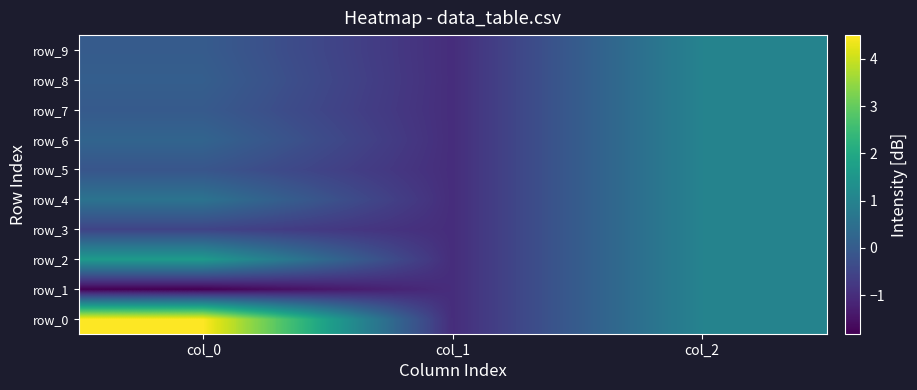

Reading left to right, extract all data points from this chart.

row_0: col_0=4.5	col_1=-1.0	col_2=1.0
row_1: col_0=-1.8	col_1=-1.0	col_2=1.0
row_2: col_0=1.6	col_1=-1.0	col_2=1.0
row_3: col_0=-0.5	col_1=-1.0	col_2=1.0
row_4: col_0=0.6	col_1=-1.0	col_2=1.0
row_5: col_0=-0.1	col_1=-1.0	col_2=1.0
row_6: col_0=0.2	col_1=-1.0	col_2=1.0
row_7: col_0=-0.0	col_1=-1.0	col_2=1.0
row_8: col_0=0.1	col_1=-1.0	col_2=1.0
row_9: col_0=0.0	col_1=-1.0	col_2=1.0